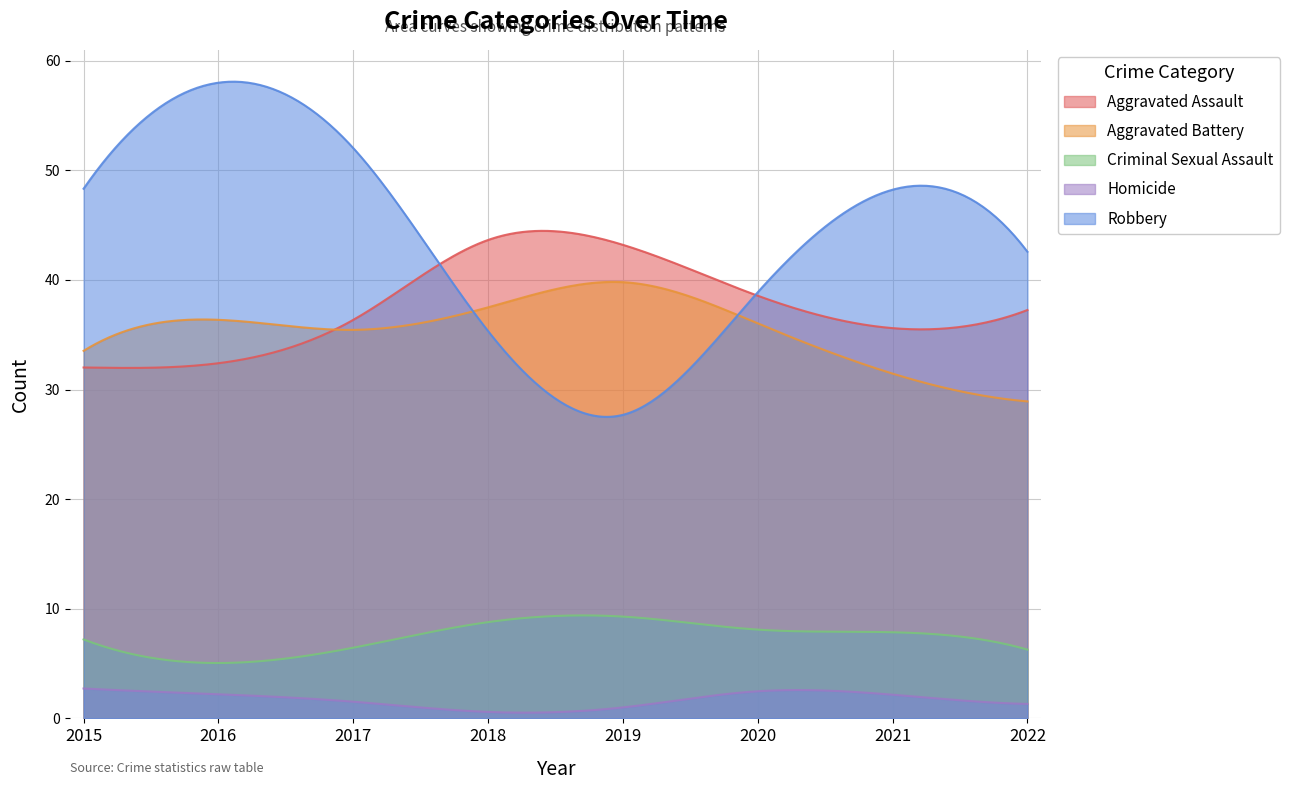

Which series has the largest total across all categories?

Robbery